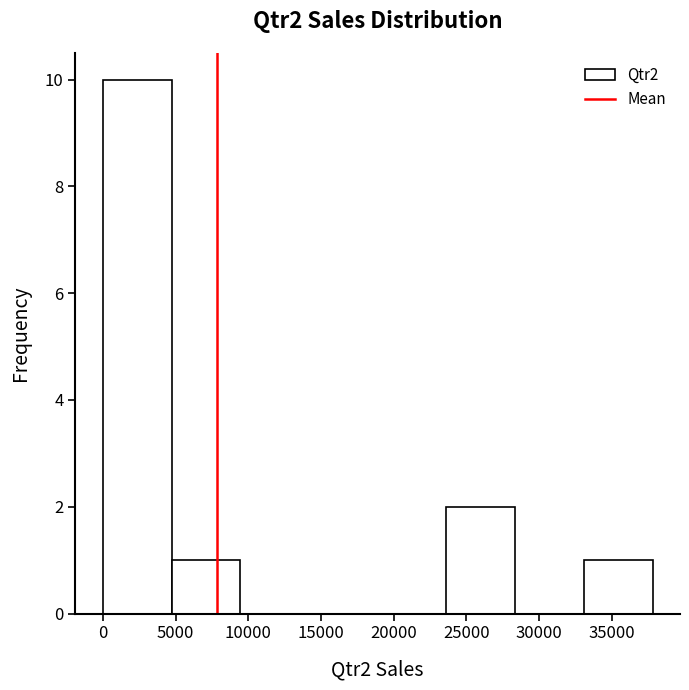

Reading left to right, transcribe this chart: for each bar, give the range it covers on the x-axis and its height. Neither the bar edges nor the heights are printed on the chart, so give them approximately, as read against the axes.

0 to 4500: 10
4500 to 9500: 1
9500 to 14000: 0
14000 to 19000: 0
19000 to 23500: 0
23500 to 28500: 2
28500 to 33000: 0
33000 to 38000: 1